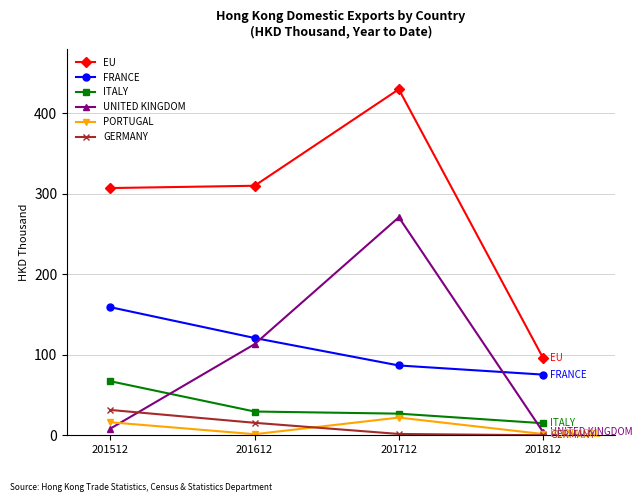

What is the difference between the highest and lowest values at 201712?

428.2